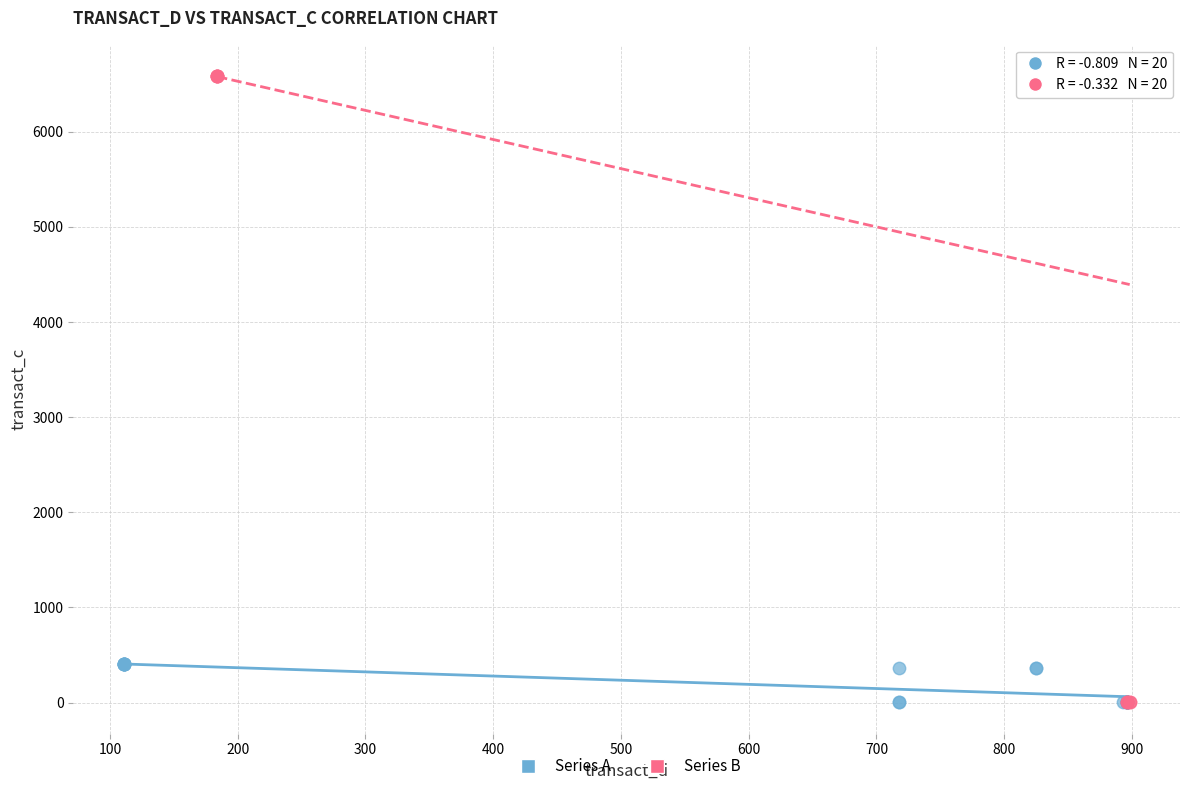

Which series contains the highest Y value?

Series B